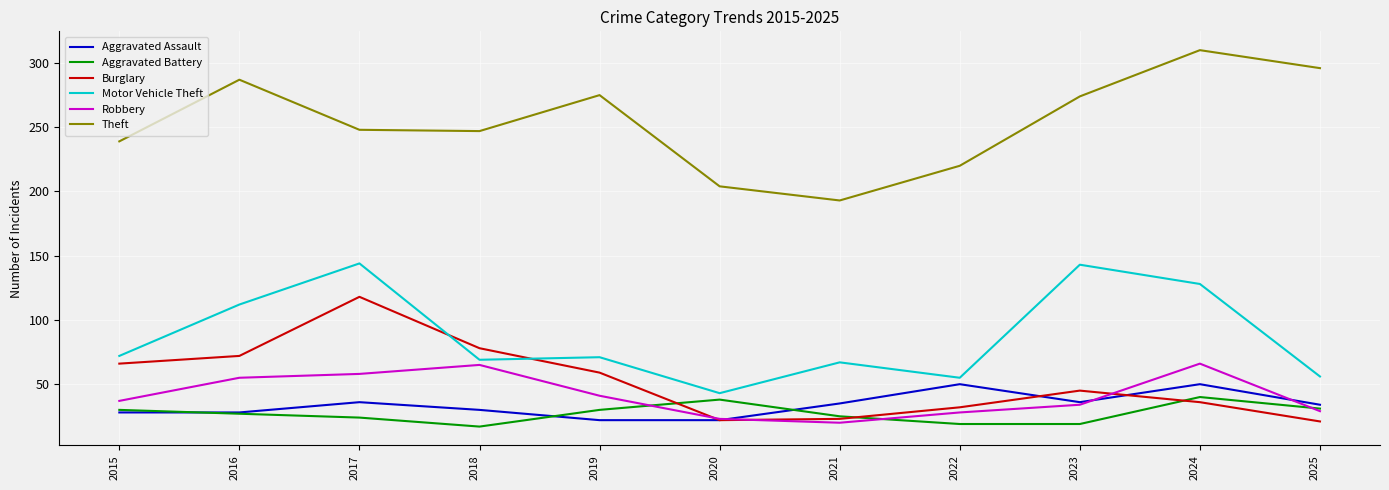

Is this an area chart (filled region under the line)?

No